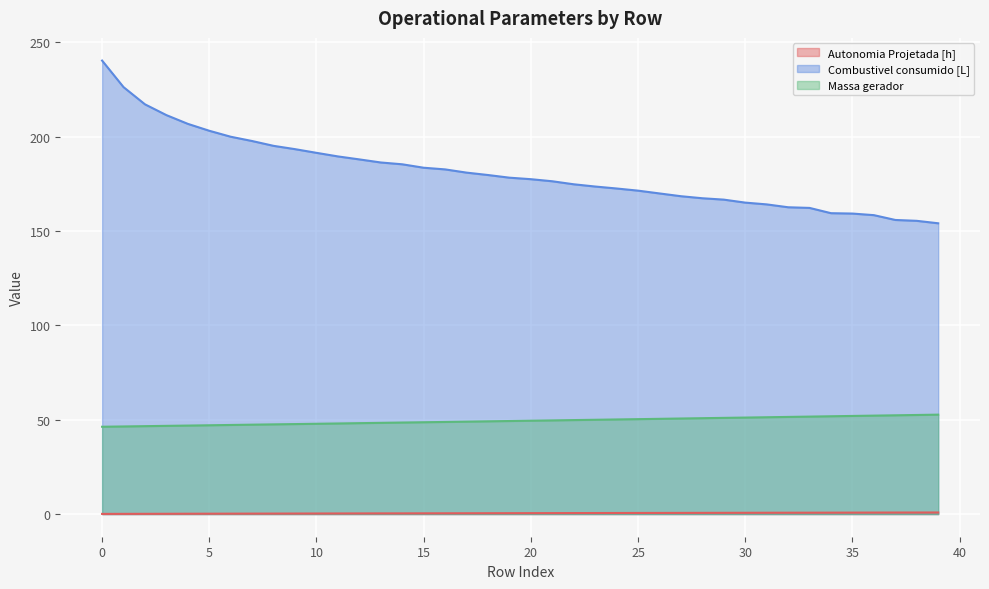

What is the value of the Massa gerador point at the 30th from the left?

51.0